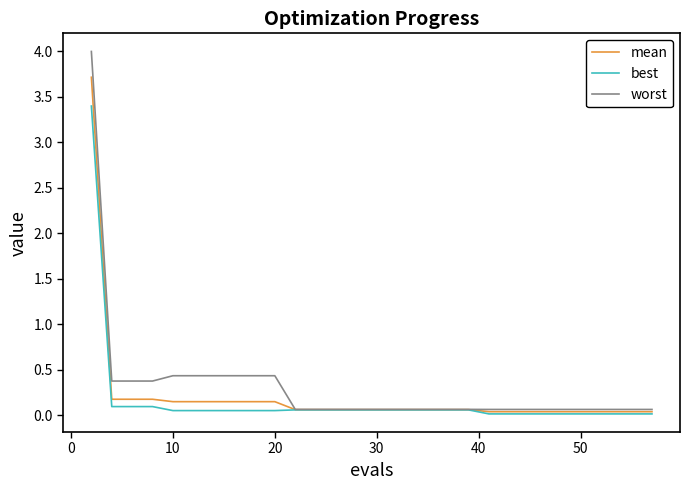

What are all the series names shown in the legend?

mean, best, worst